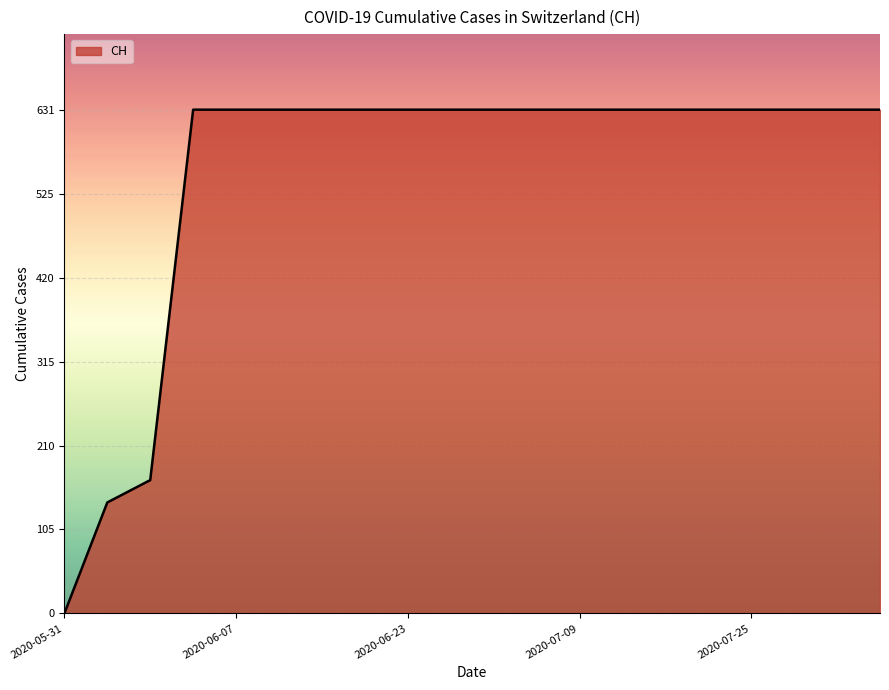

What is the greatest value displayed?

631